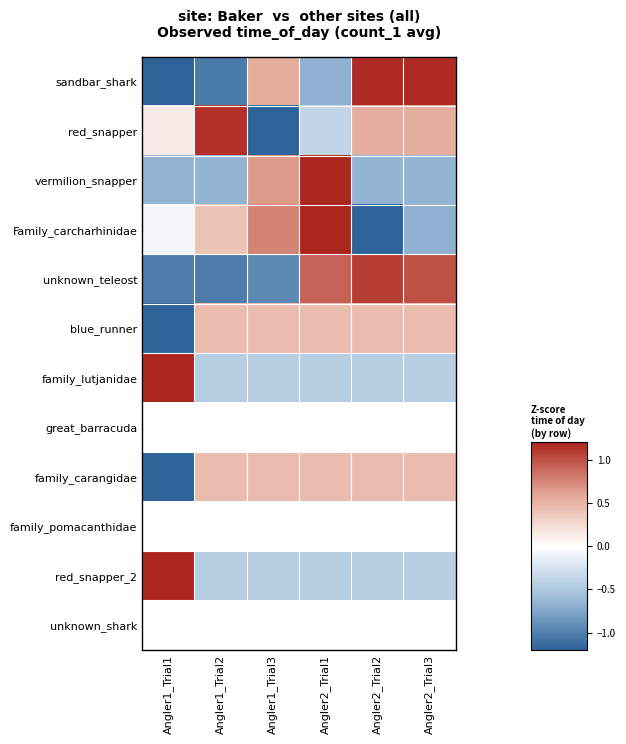

Reading left to right, what are all the values shown in this chart?

row_0: -1.2	-1.0	0.5	-0.7	1.2	1.2
row_1: 0.1	1.1	-2.0	-0.4	0.5	0.5
row_2: -0.7	-0.7	0.7	2.0	-0.7	-0.7
row_3: -0.1	0.4	0.8	1.3	-1.7	-0.7
row_4: -1.0	-1.0	-0.9	0.9	1.1	1.0
row_5: -2.2	0.4	0.4	0.4	0.4	0.4
row_6: 2.2	-0.4	-0.4	-0.4	-0.4	-0.4
row_7: 0.0	0.0	0.0	0.0	0.0	0.0
row_8: -2.2	0.4	0.4	0.4	0.4	0.4
row_9: 0.0	0.0	0.0	0.0	0.0	0.0
row_10: 2.2	-0.4	-0.4	-0.4	-0.4	-0.4
row_11: 0.0	0.0	0.0	0.0	0.0	0.0